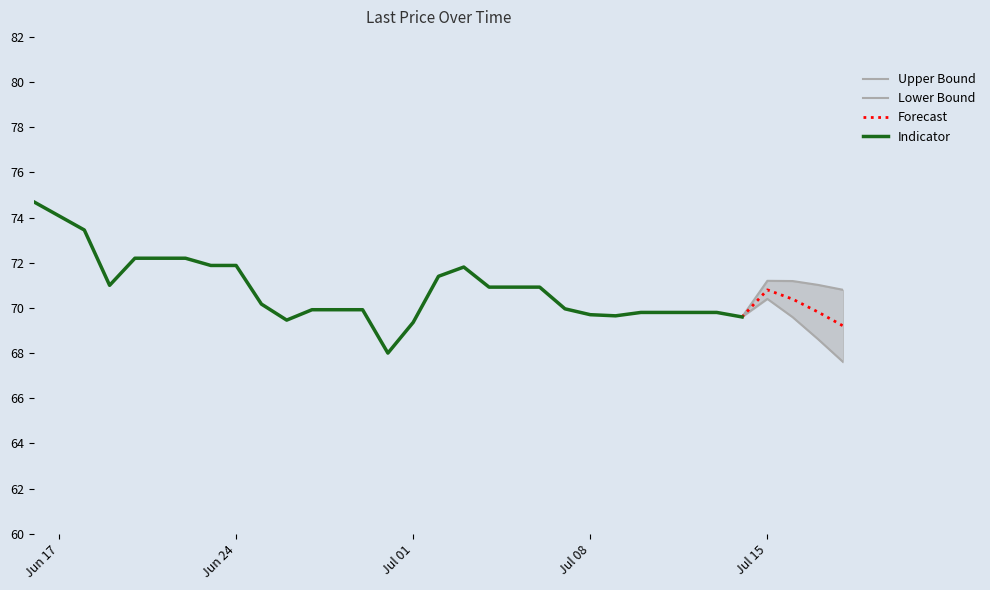

What is the minimum value shown in the chart?

68.0